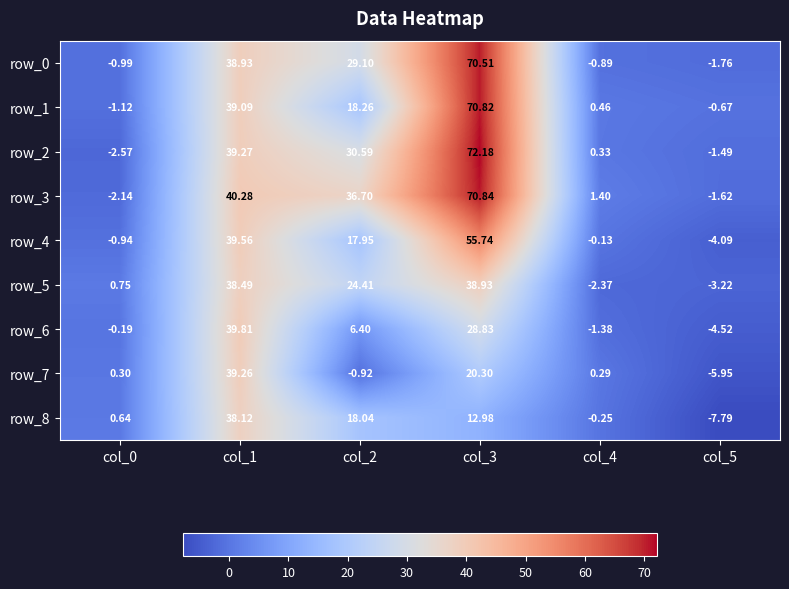

Which series changed the most between col_1 and col_2?

row_7